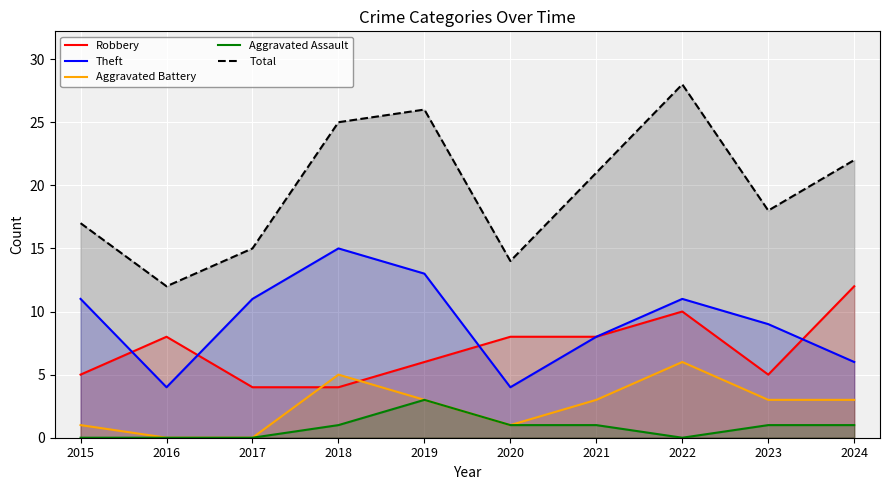

Reading left to right, extract all data points from this chart.

Robbery: 5	8	4	4	6	8	8	10	5	12
Theft: 11	4	11	15	13	4	8	11	9	6
Aggravated Battery: 1	0	0	5	3	1	3	6	3	3
Aggravated Assault: 0	0	0	1	3	1	1	0	1	1
Total: 17	12	15	25	26	14	21	28	18	22